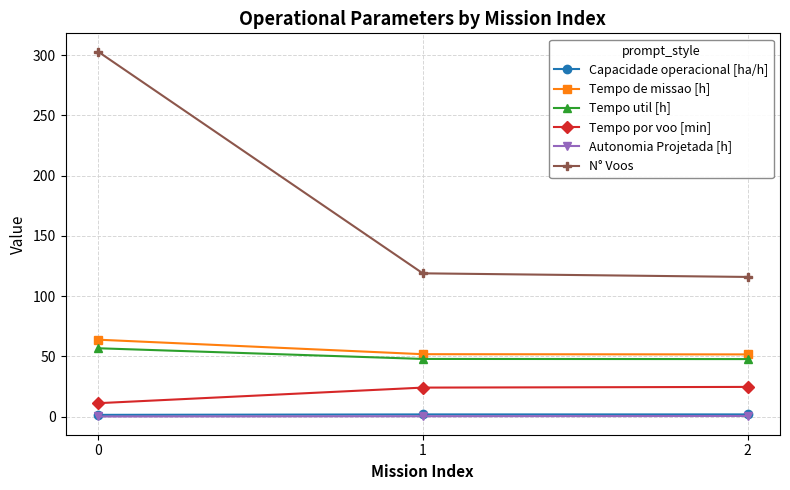

What is the difference between the maximum and second lowest values in the N° Voos series?

184.0